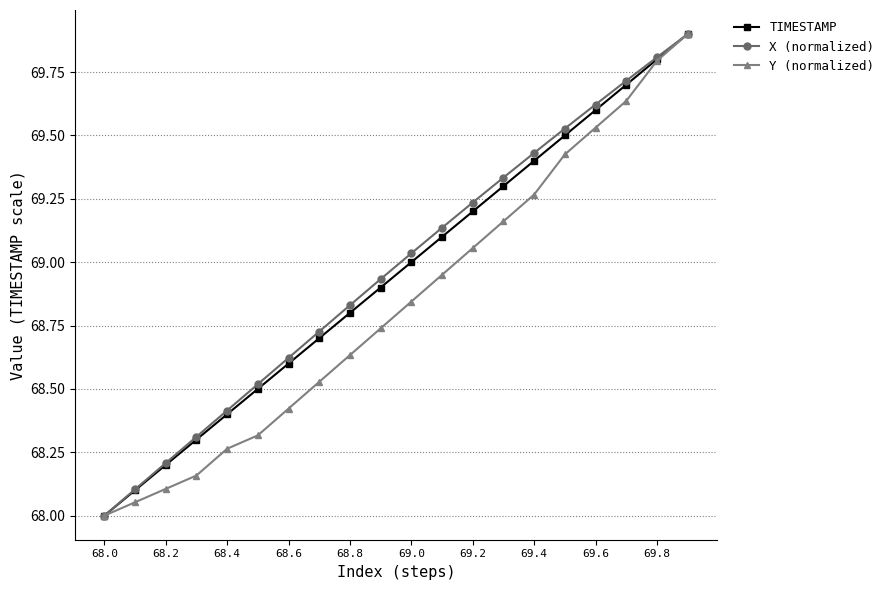

True or false: TIMESTAMP has more than 1 points higher than both neighbors.

False